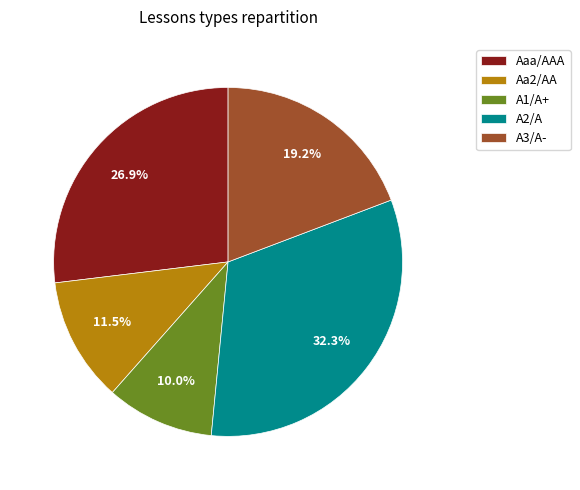

Between Aaa/AAA and A2/A, which is larger?

A2/A